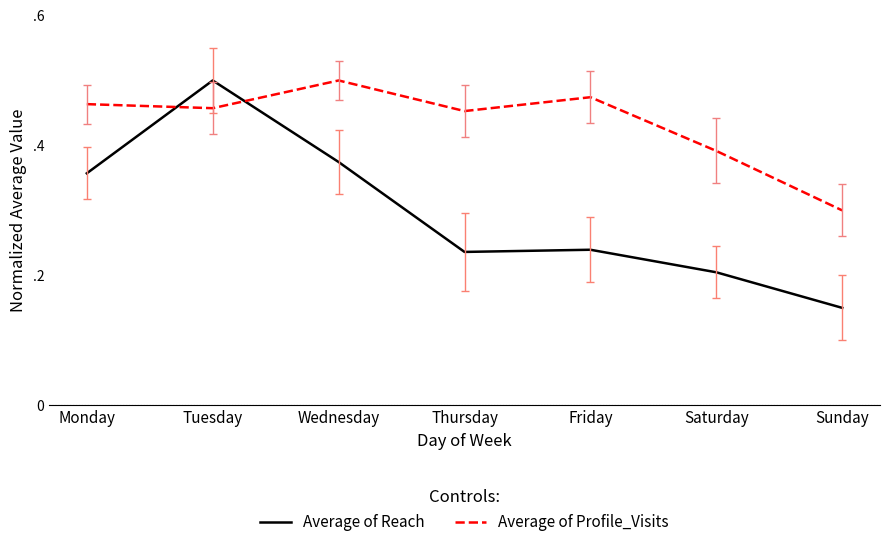

Is this an area chart (filled region under the line)?

No